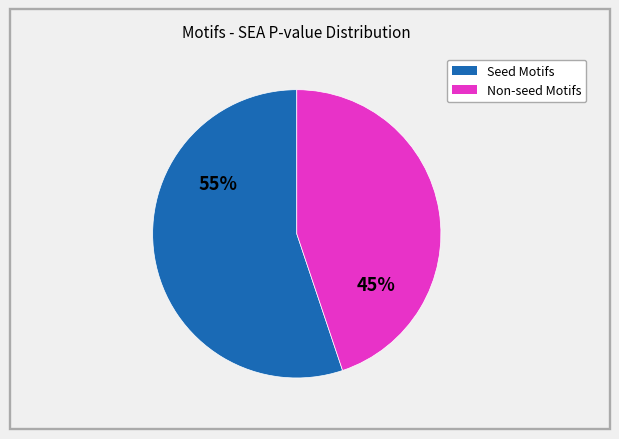

Is there a majority slice in this chart?

Yes